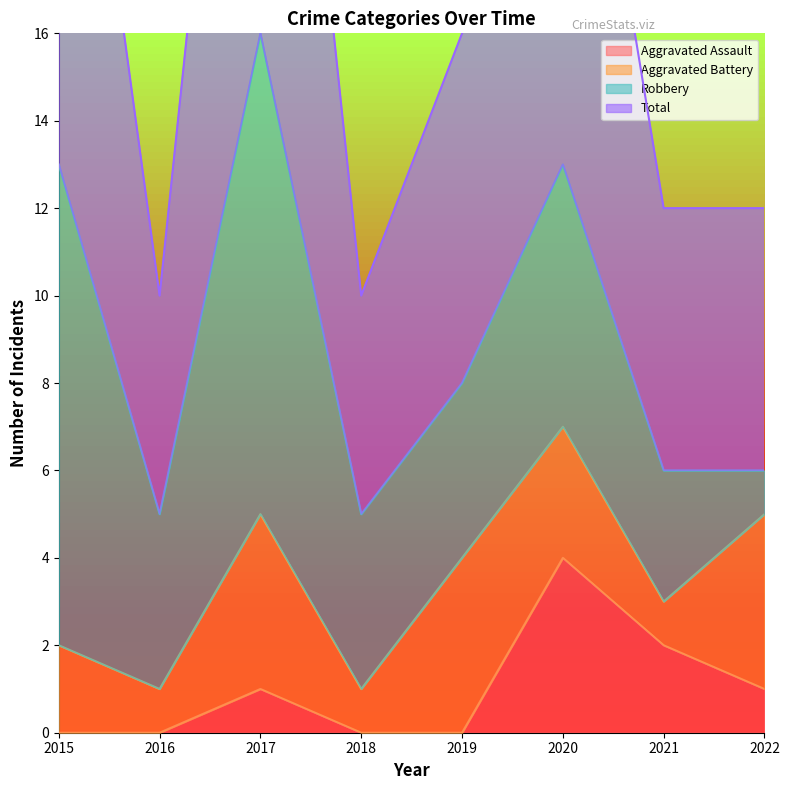

True or false: Total has more than 2 interior local peaks.

False